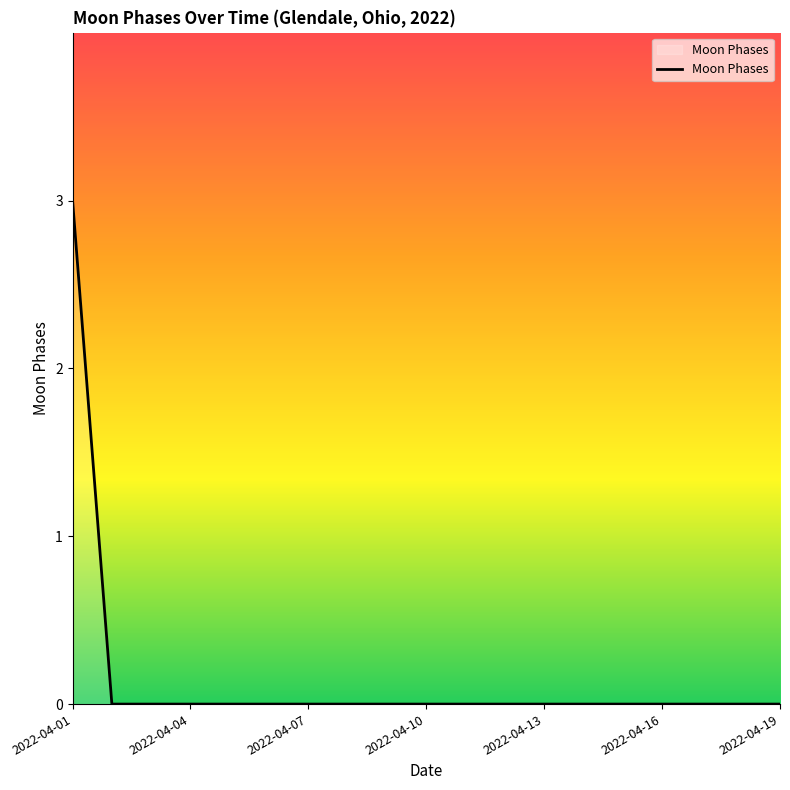

What is the difference between the maximum and minimum values?

3